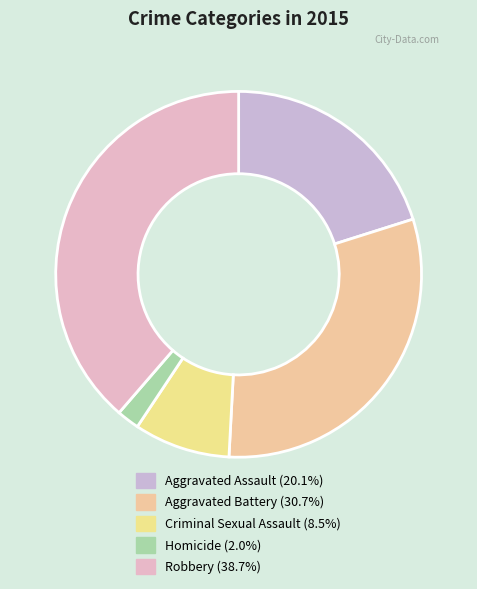

Count the number of slices in the pie.

5